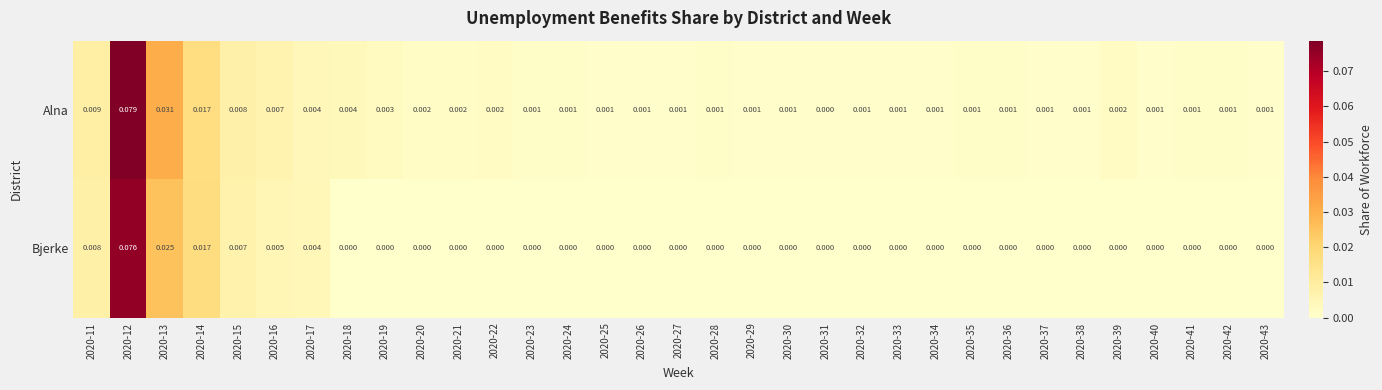

List the series in order of their overall mean, lowest first.

Bjerke, Alna